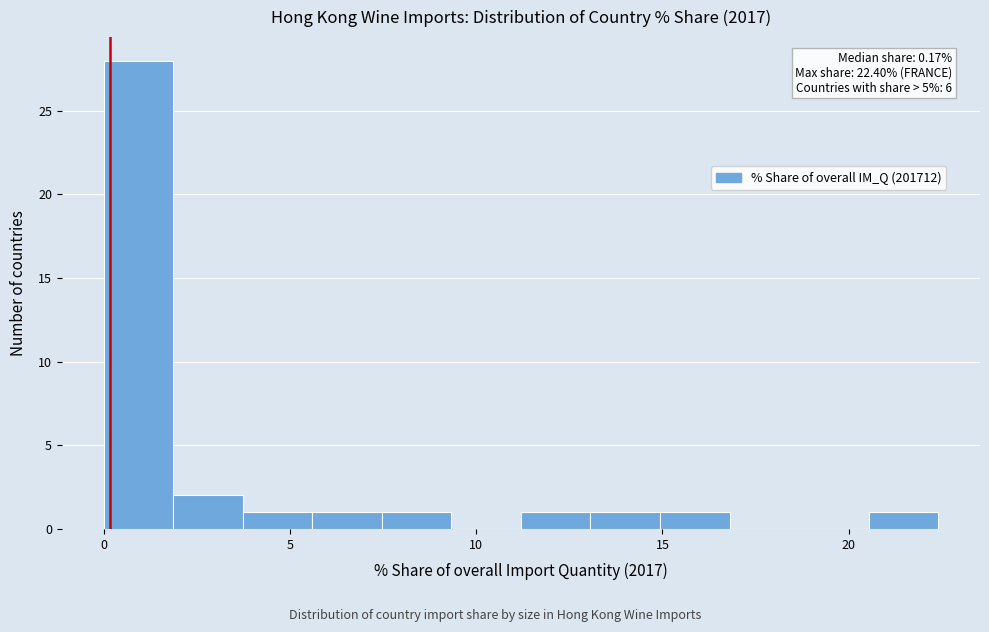

Around what value on the x-axis is the tallest bar? Give the approximate position of its centre, as read against the axis.

1.0